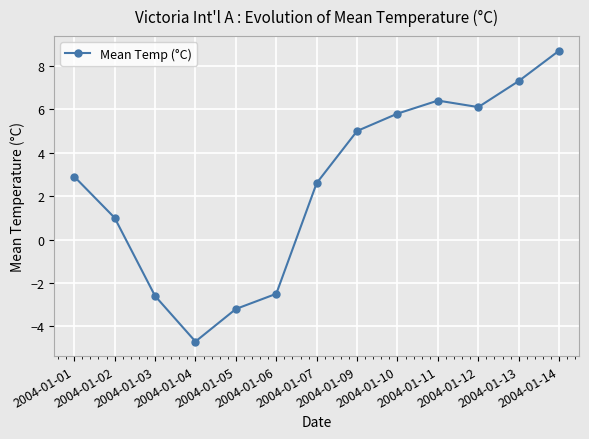

Reading left to right, extract all data points from this chart.

2.9	1.0	-2.6	-4.7	-3.2	-2.5	2.6	5.0	5.8	6.4	6.1	7.3	8.7